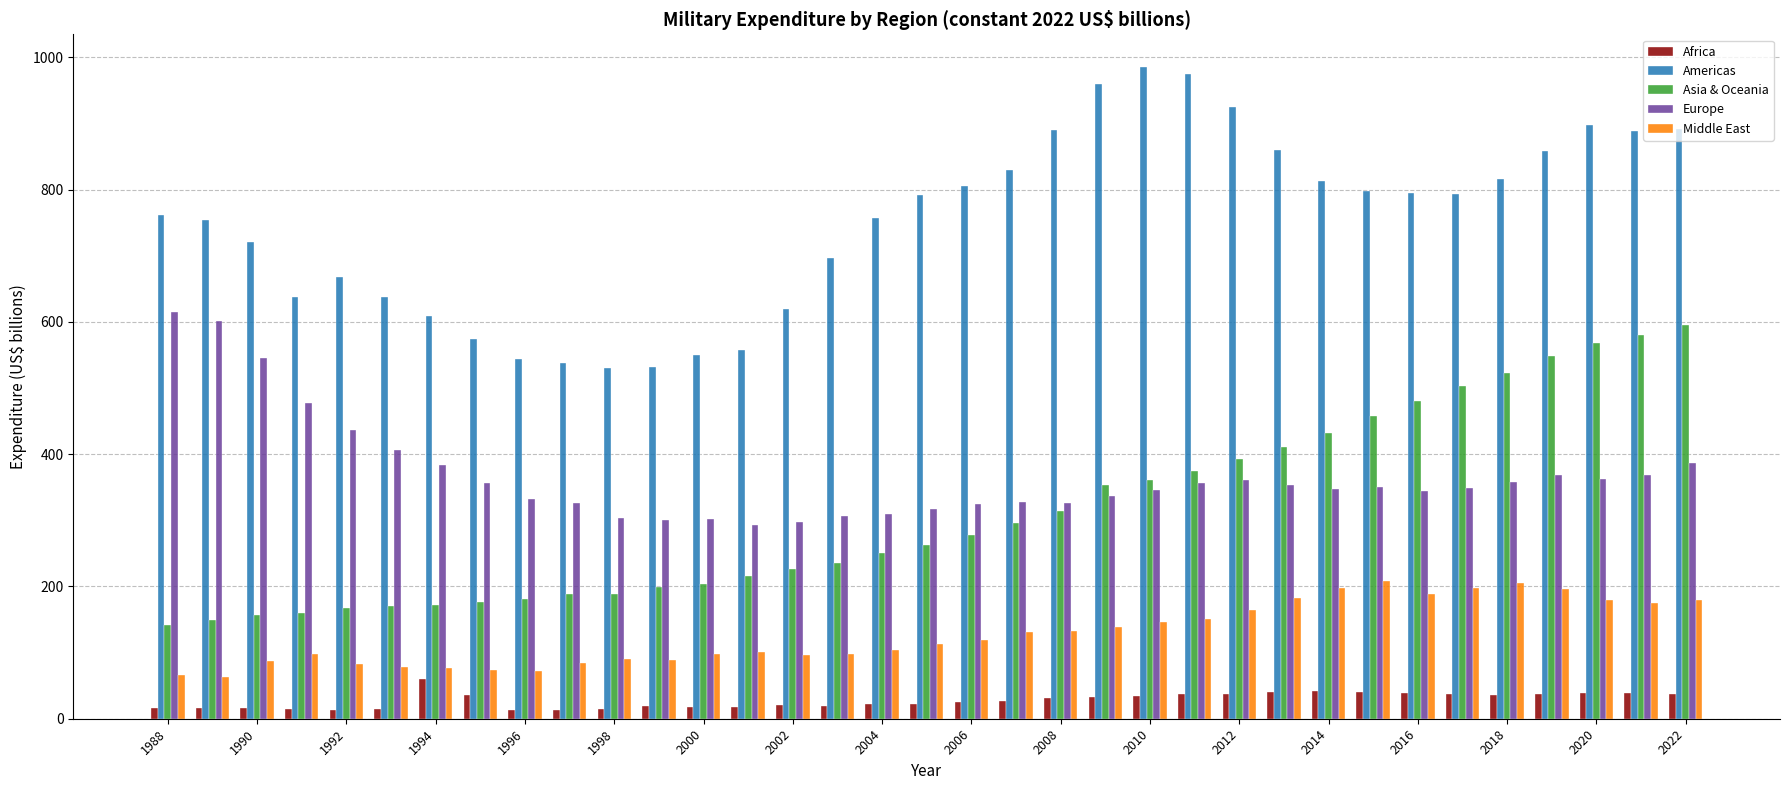

Are the bars grouped side by side (vs. stacked)?

Yes